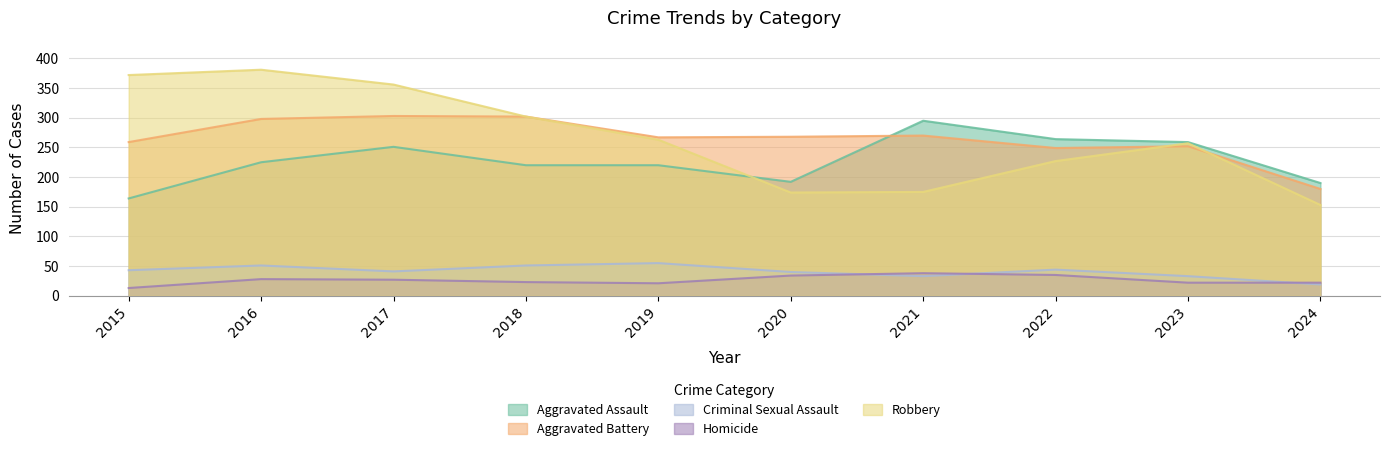

What is the difference between the maximum and minimum values in the Criminal Sexual Assault series?

36